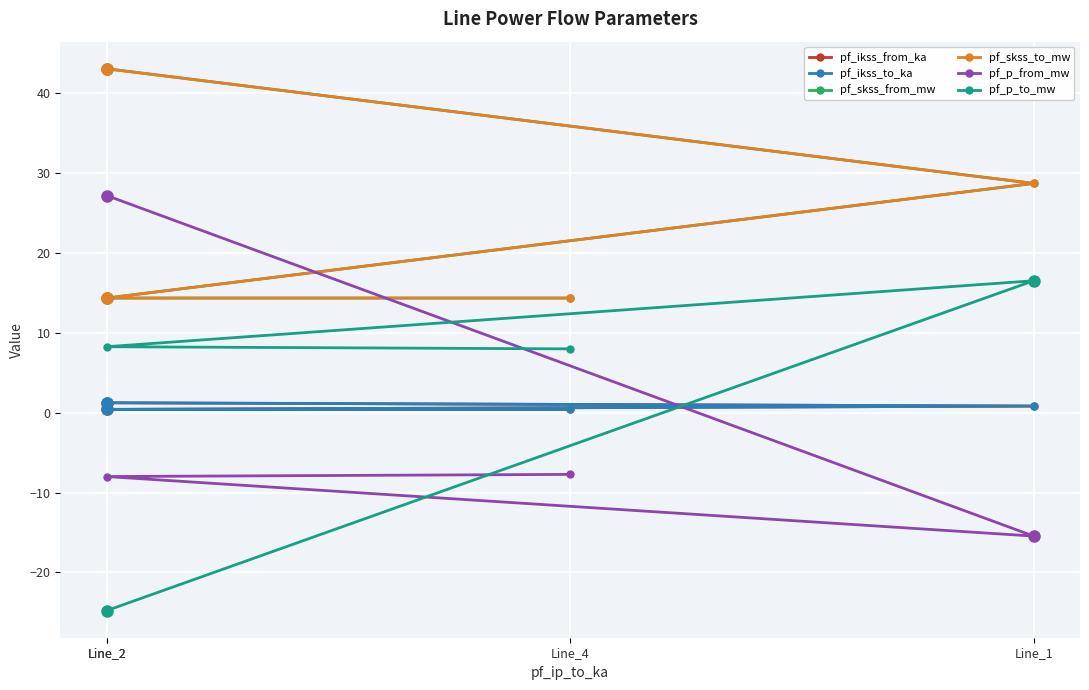

What is the approximate value of pf_p_to_mw at Line_1?

16.5